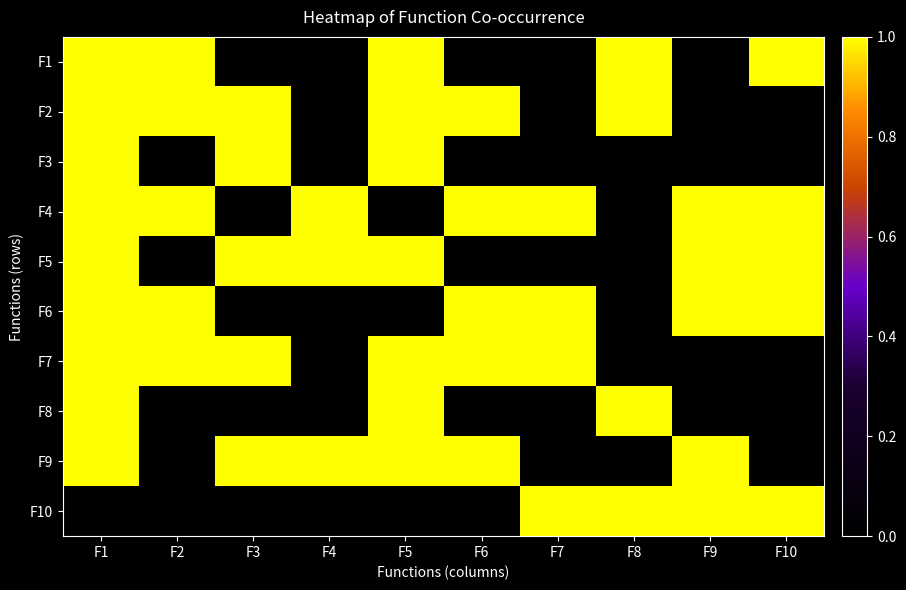

What is the spread (max minus min) of values at F1?

1